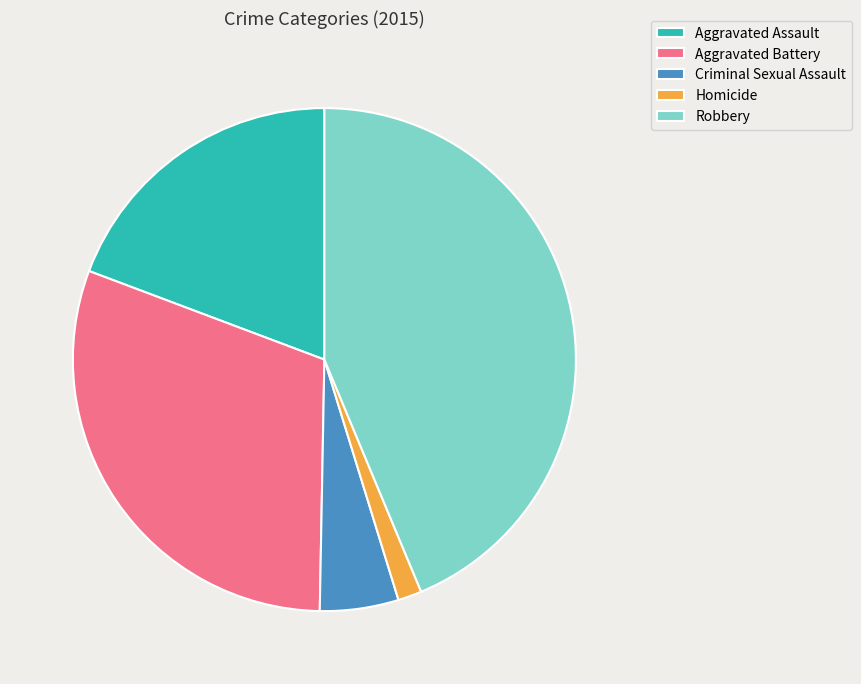

True or false: Criminal Sexual Assault accounts for 5% of the total.

True